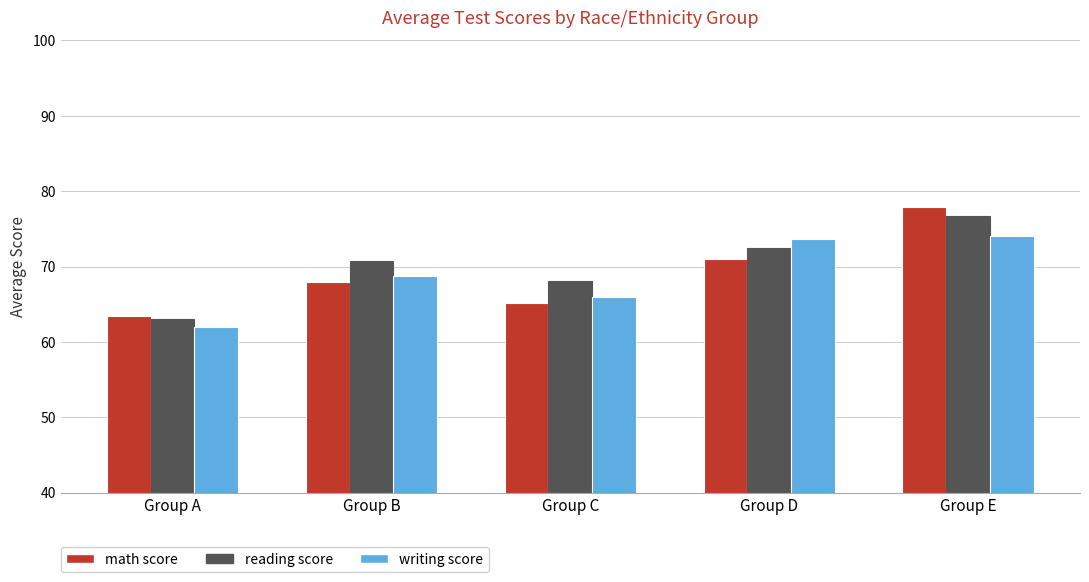

Which series has the largest total across all categories?

reading score